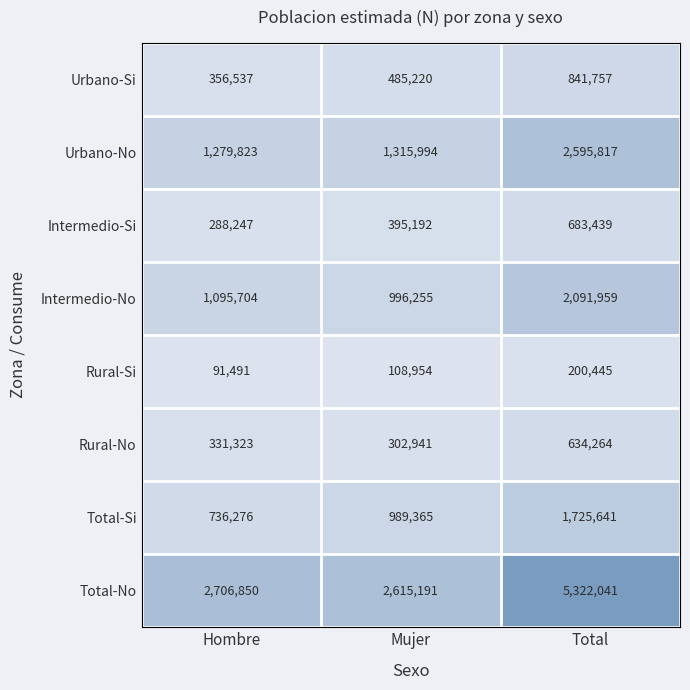

List the series in order of their peak value, highest first.

Total-No, Urbano-No, Intermedio-No, Total-Si, Urbano-Si, Intermedio-Si, Rural-No, Rural-Si